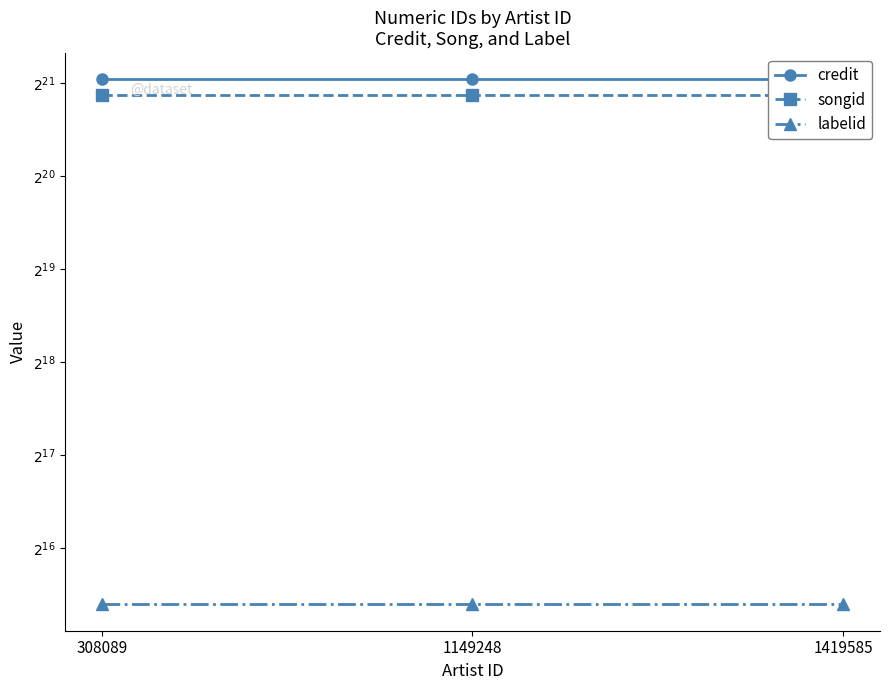

What is the value of the songid point at the 1st from the left?

1920635